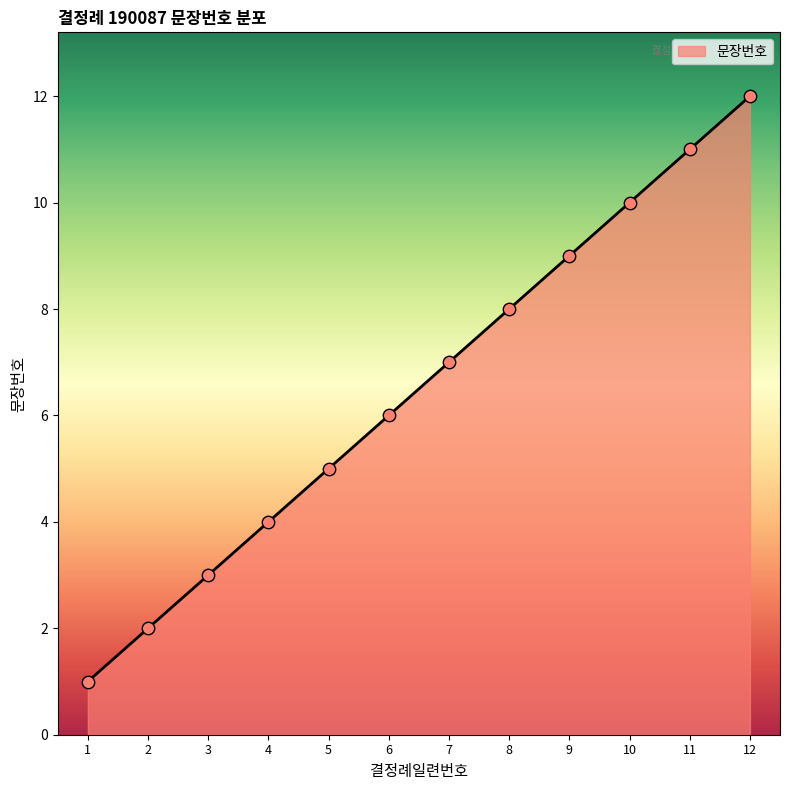

What is the ratio of the value at 6 to the value at 1?

6.0